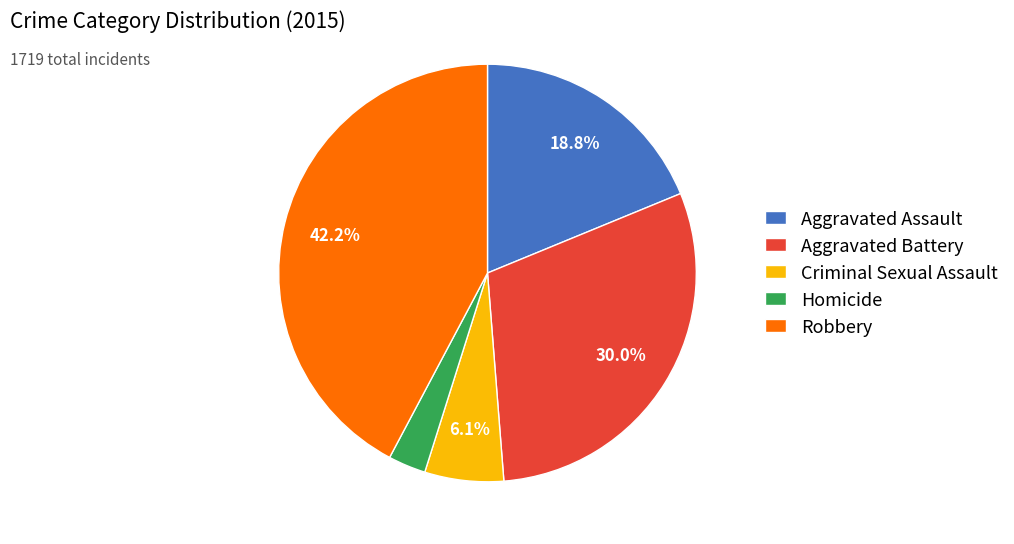

What is the largest slice in the pie chart?

Robbery